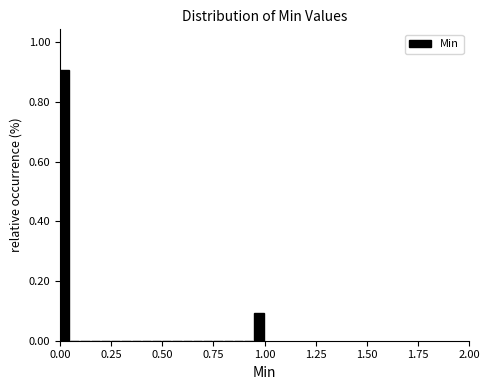

Read against the x-axis, roughly where is the centre of the tallest bar?

0.00